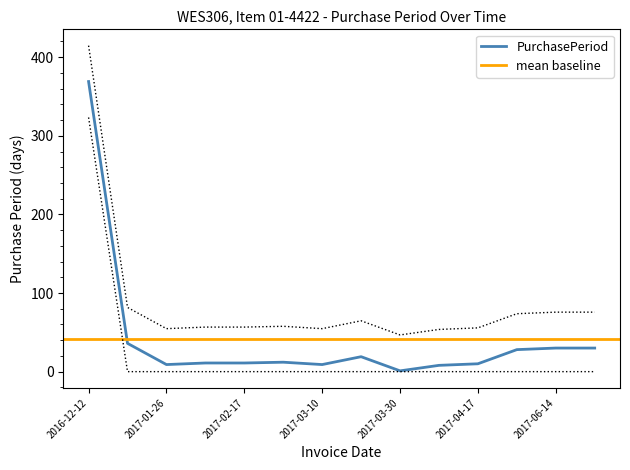

What is the label of the 14th point from the right?

2016-12-12